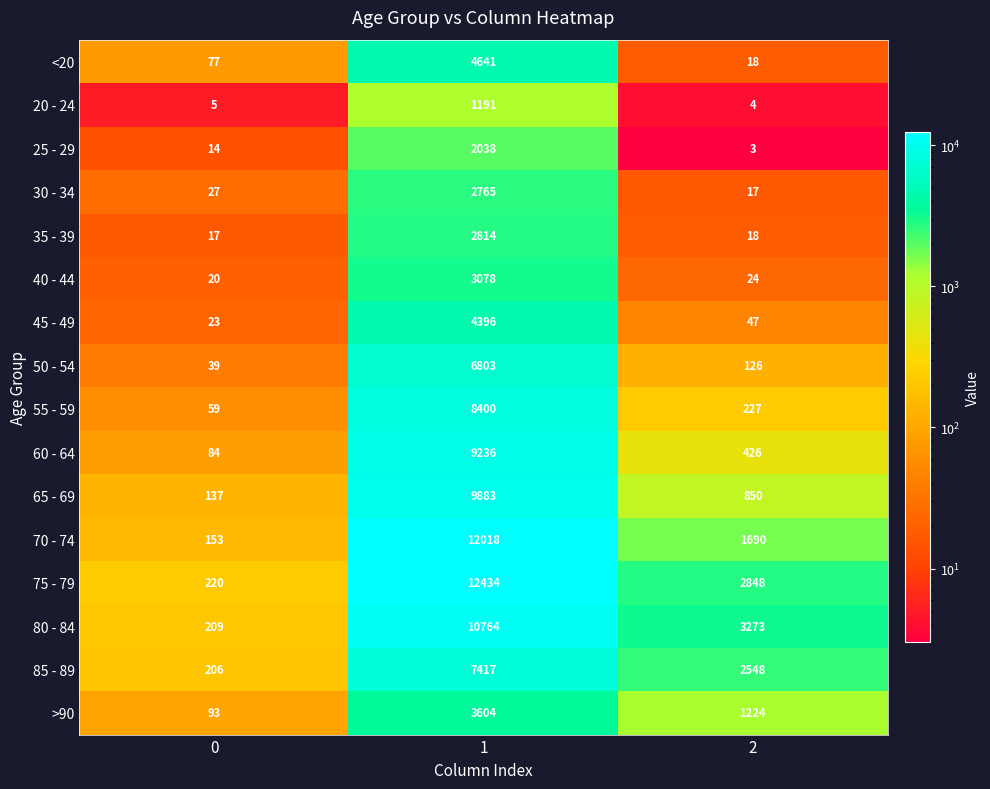

At 0, list the series in order from largest to smallest.

75 - 79, 80 - 84, 85 - 89, 70 - 74, 65 - 69, >90, 60 - 64, <20, 55 - 59, 50 - 54, 30 - 34, 45 - 49, 40 - 44, 35 - 39, 25 - 29, 20 - 24